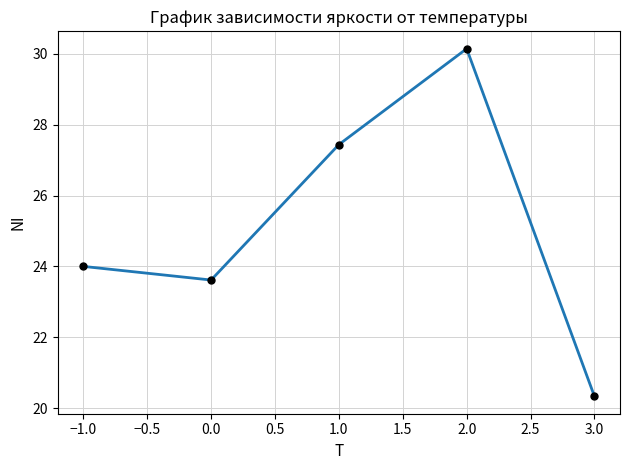

Is this an area chart (filled region under the line)?

No